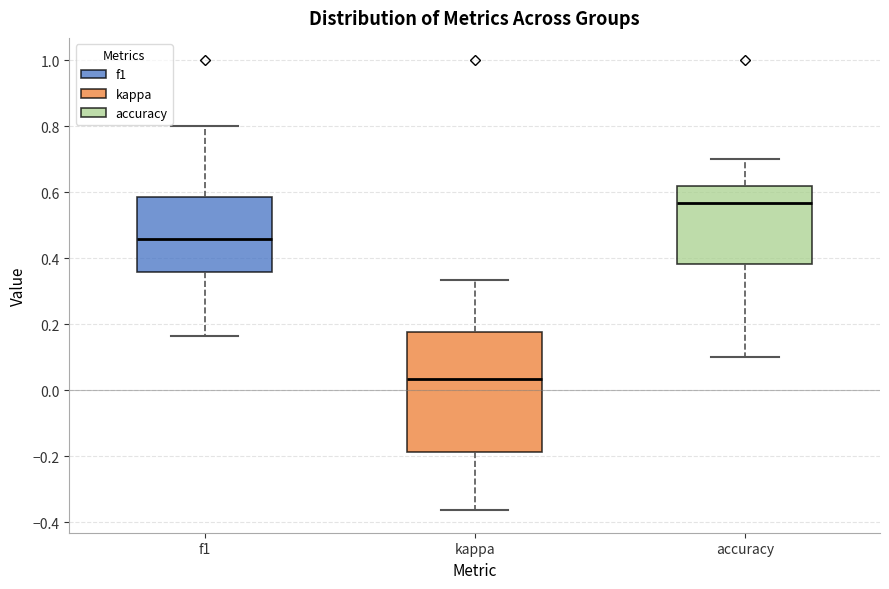

Reading left to right, transcribe this box plot: for each box, give where its median line is, the range the box spans, and where its two whiskers end, as read against the y-axis. The values are not printed on the chart, so give them approximately, as read against the axis.

f1: median 0.46, box 0.36 to 0.58, whiskers 0.16 to 0.80
kappa: median 0.04, box -0.18 to 0.18, whiskers -0.36 to 0.34
accuracy: median 0.56, box 0.38 to 0.62, whiskers 0.10 to 0.70